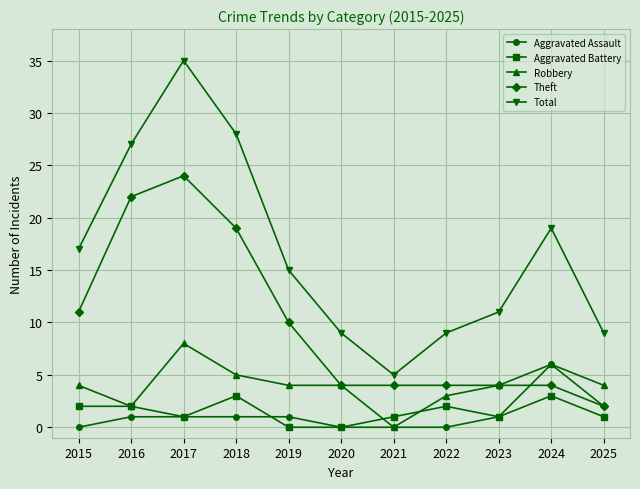

How many data points does each series have?

11